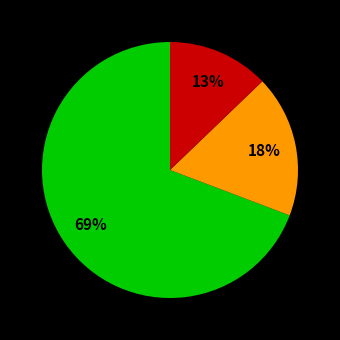

To the nearest percent, what is the difference between the largest and smallest slice percentages?

56%